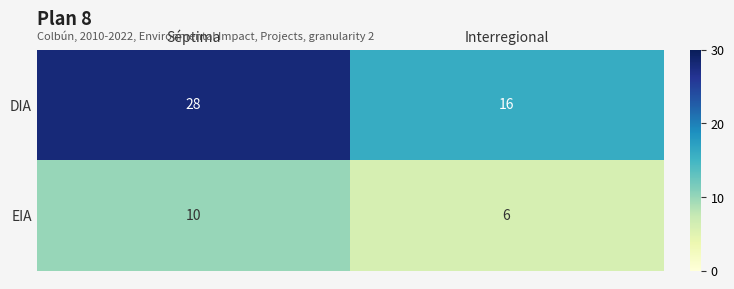

Rank the series at Interregional from highest to lowest value.

DIA, EIA